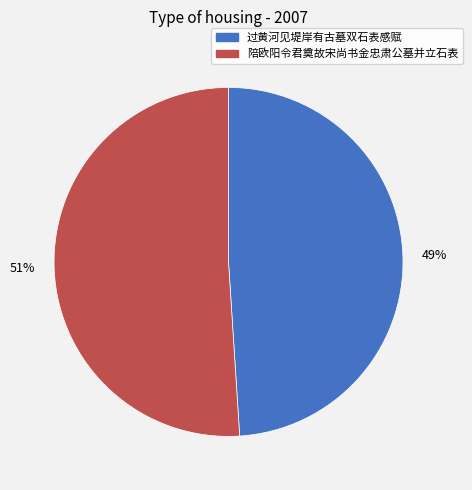

Is there any slice that represents more than half of the pie?

Yes